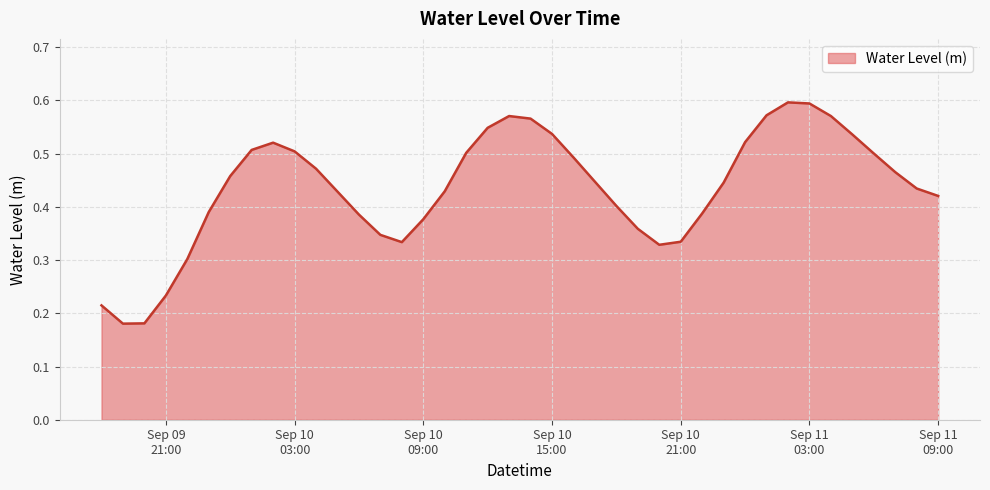

How many lines are shown in the chart?

1